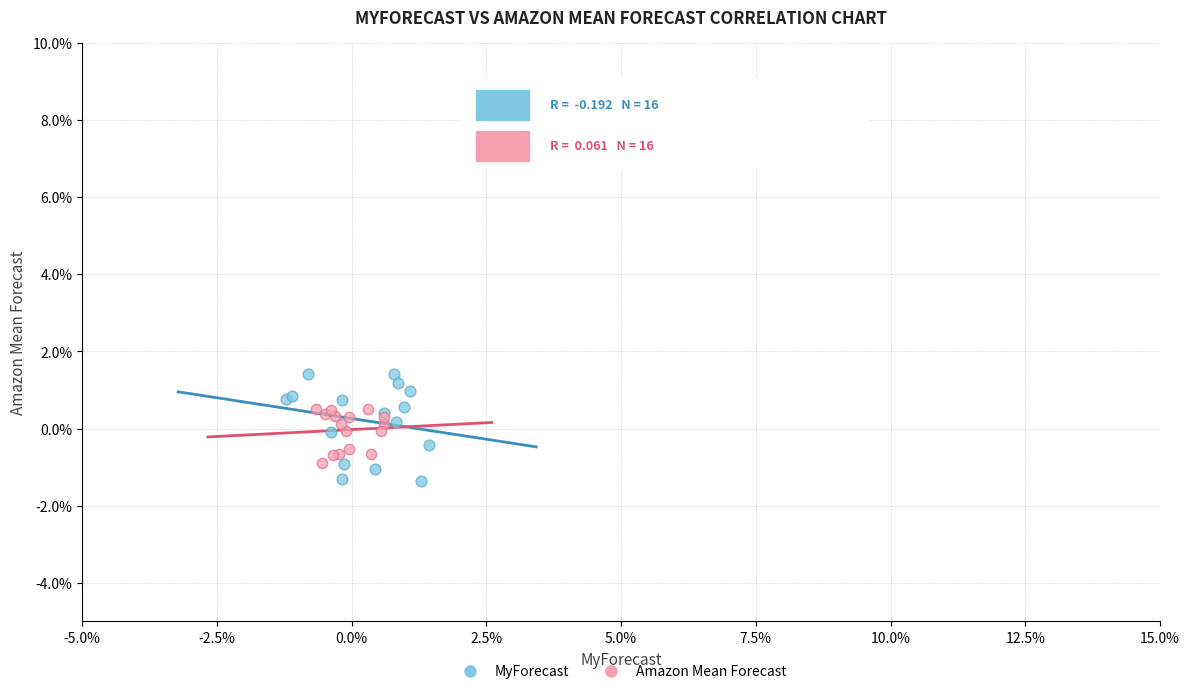

Which series has the largest Y range (max minus min)?

MyForecast